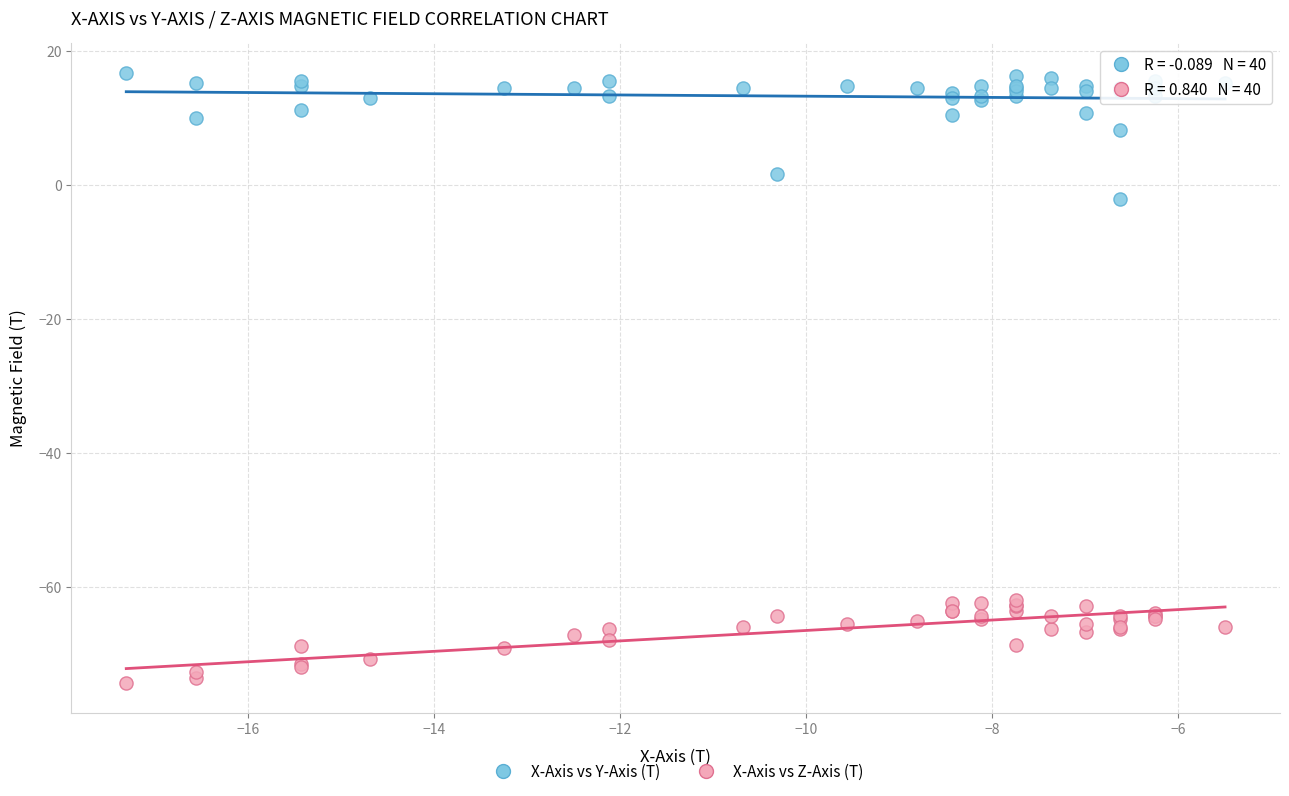

Which series contains the highest Y value?

X-Axis vs Y-Axis (T)